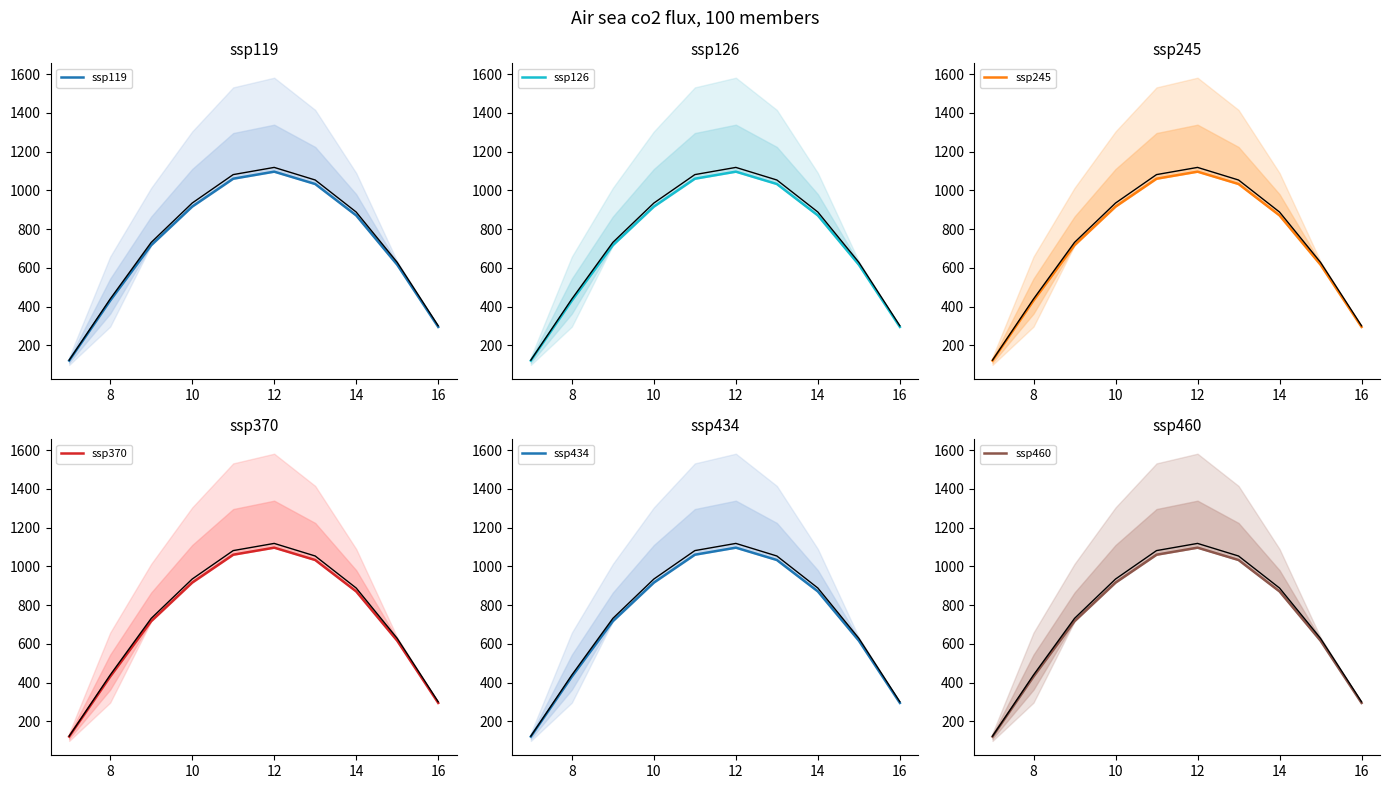

What is the minimum value for ssp119?

120.6